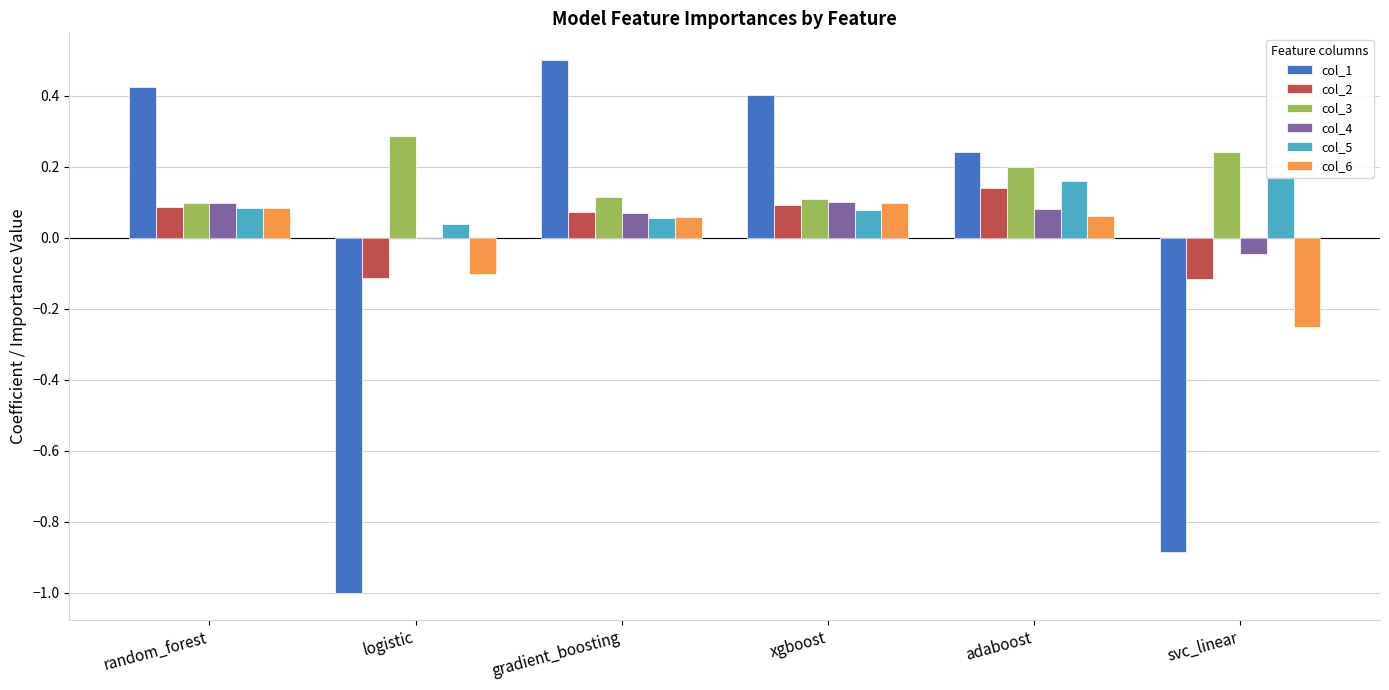

What position from the left is xgboost?

4